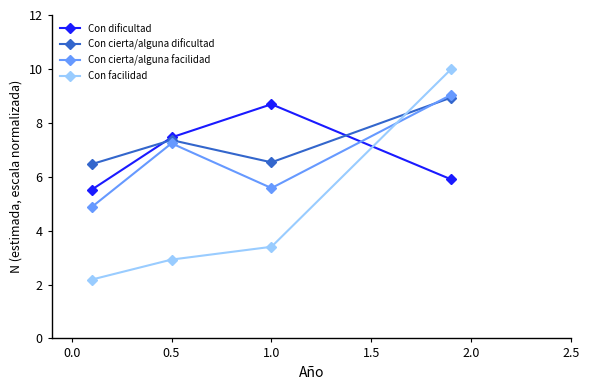

Which series has the largest range (max minus min)?

Con facilidad